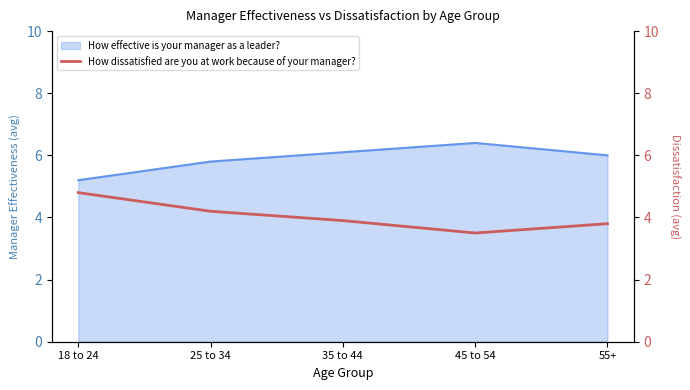

Does the chart have visible grid lines?

No